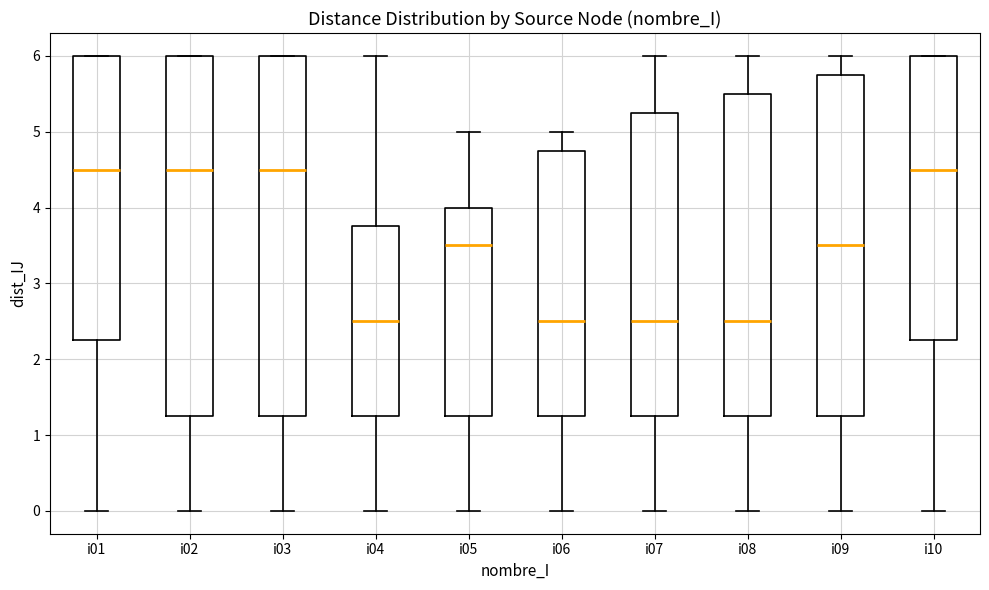

Where is the lower edge of the box for i04 on the y-axis? The values are not printed on the chart, so give them approximately, as read against the axis.

1.3